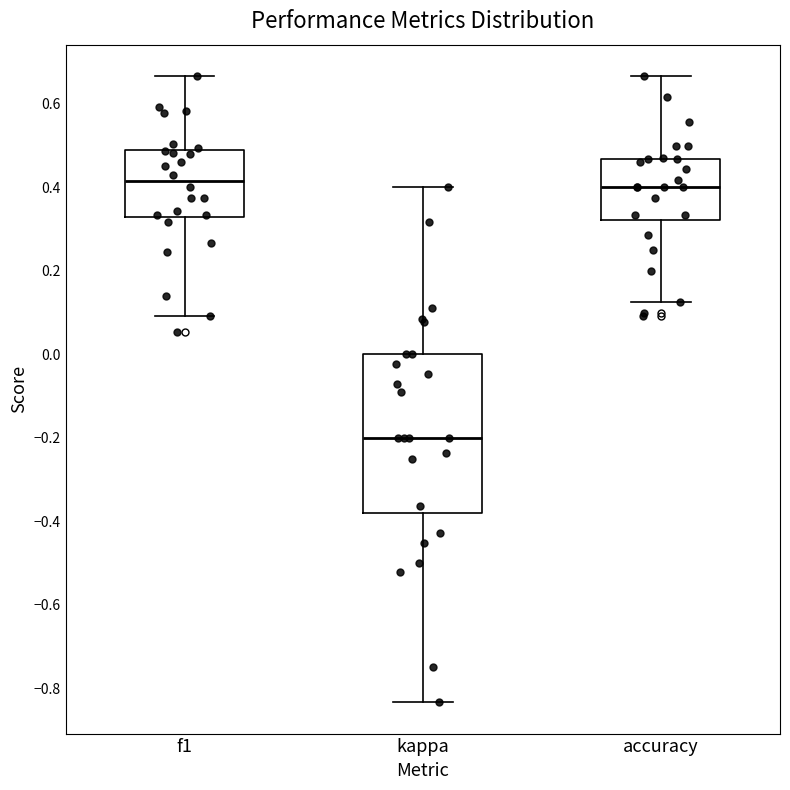

Where is the upper edge of the box for accuracy on the y-axis? The values are not printed on the chart, so give them approximately, as read against the axis.

0.46